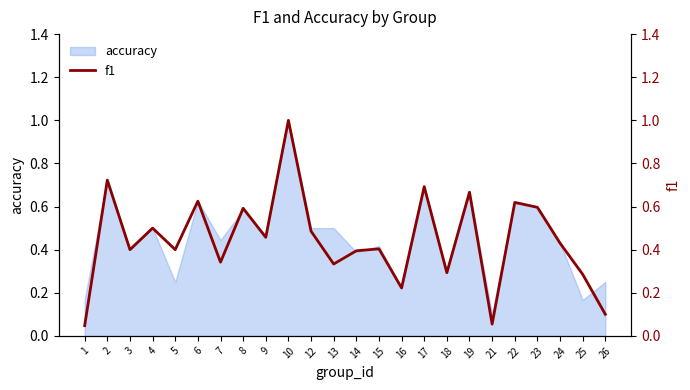

Where is the first local maximum?

2